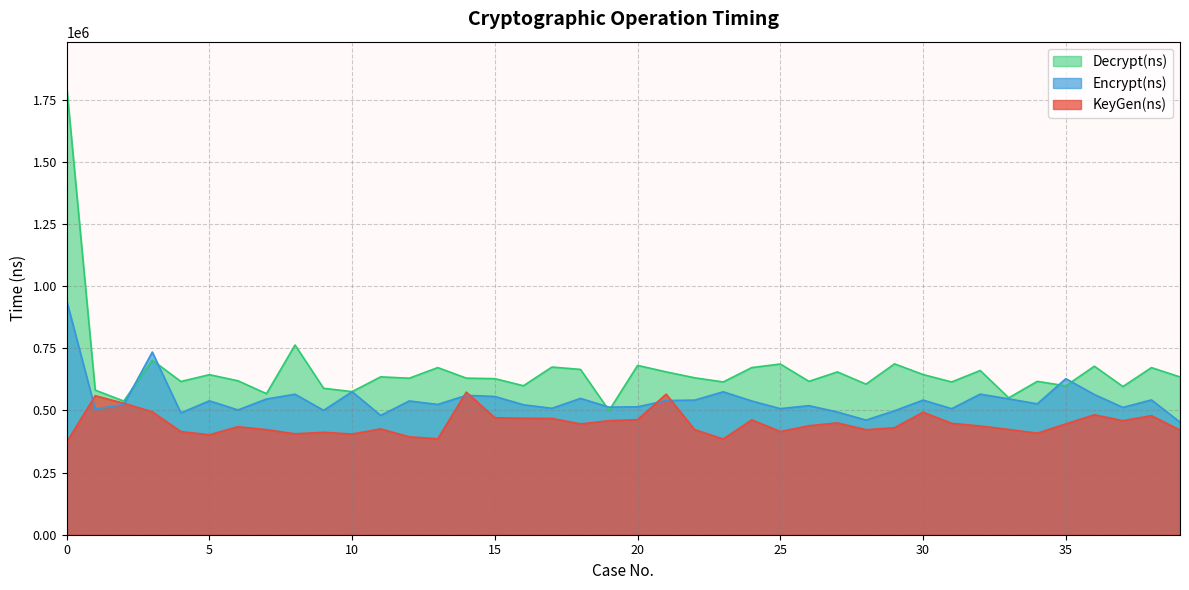

At which label is KeyGen(ns) closest to 473125?

15